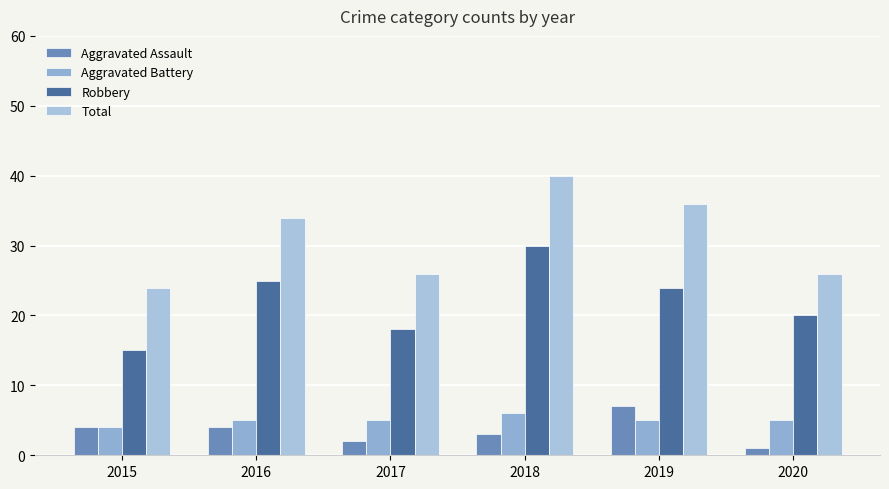

How many bars are there in total?

24